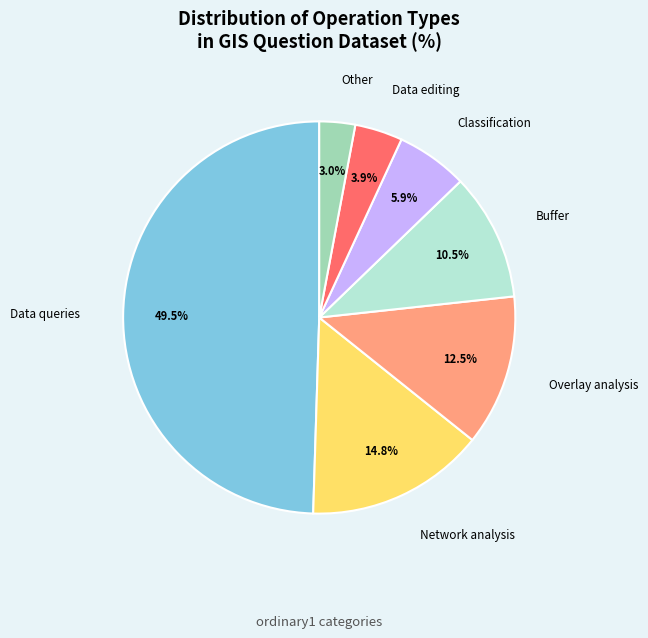

True or false: Data editing accounts for 16% of the total.

False